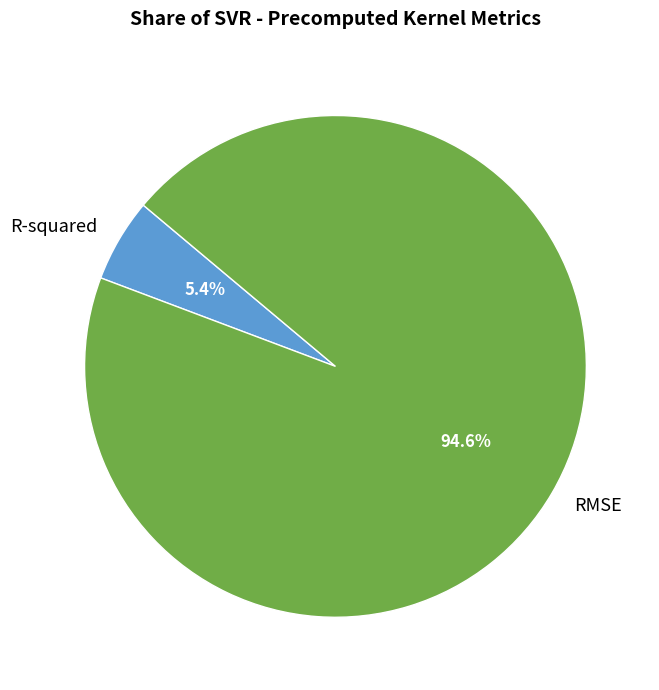

Is there a majority slice in this chart?

Yes